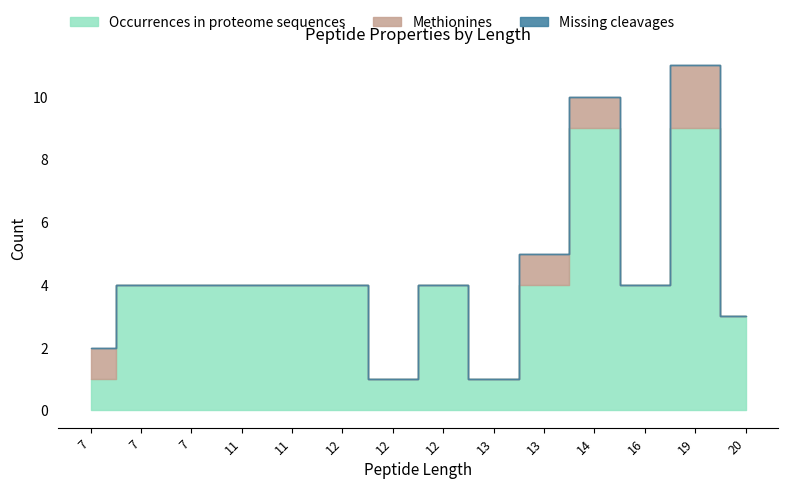

True or false: Occurrences in proteome sequences and Methionines intersect in this chart.

False